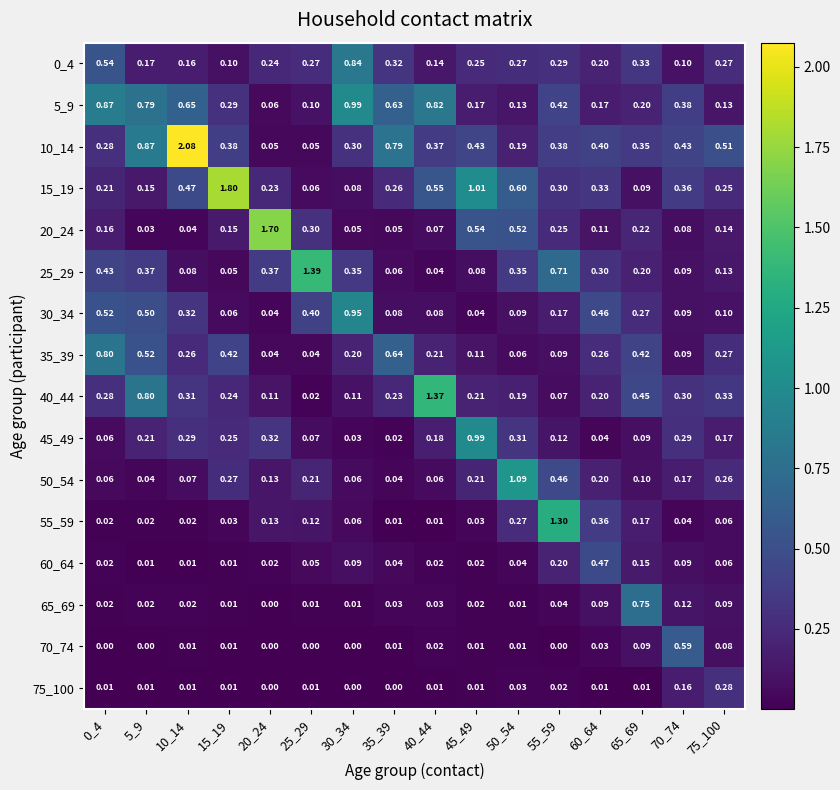

Is the value of 15_19 at 35_39 greater than the value of 70_74 at 25_29?

Yes